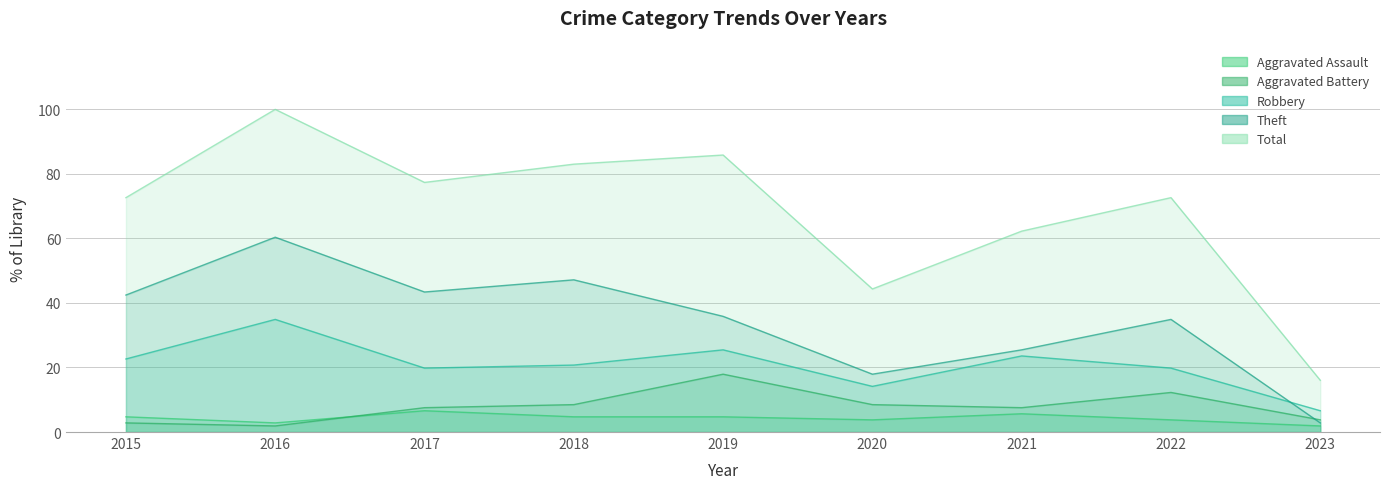

What are all the series names shown in the legend?

Aggravated Assault, Aggravated Battery, Robbery, Theft, Total